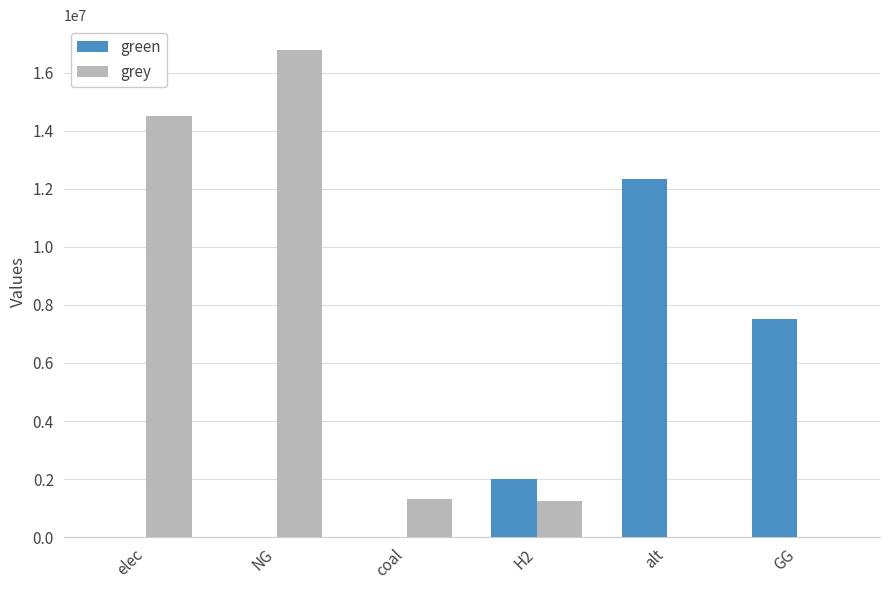

How many data points in grey are above 1324738?

3